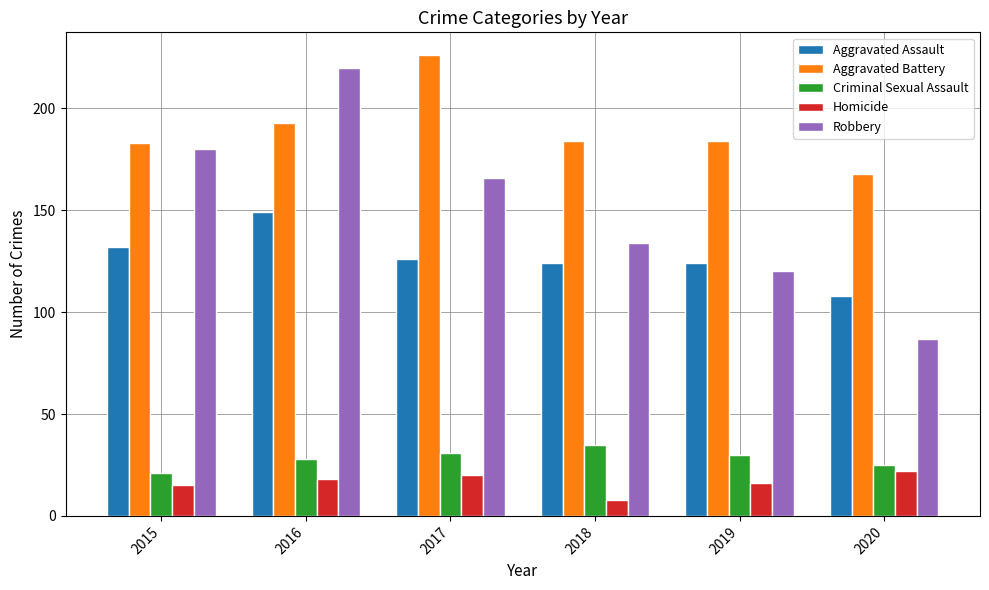

What is the total value across all series at 2020?

410